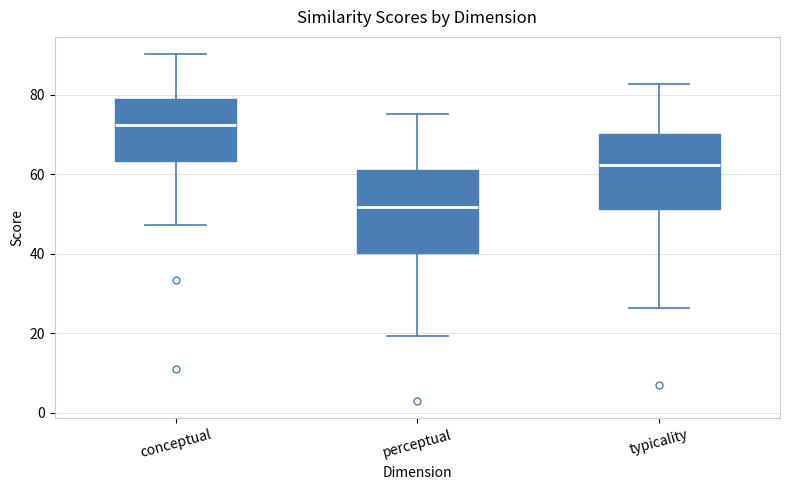

Which box has the highest median line?

conceptual